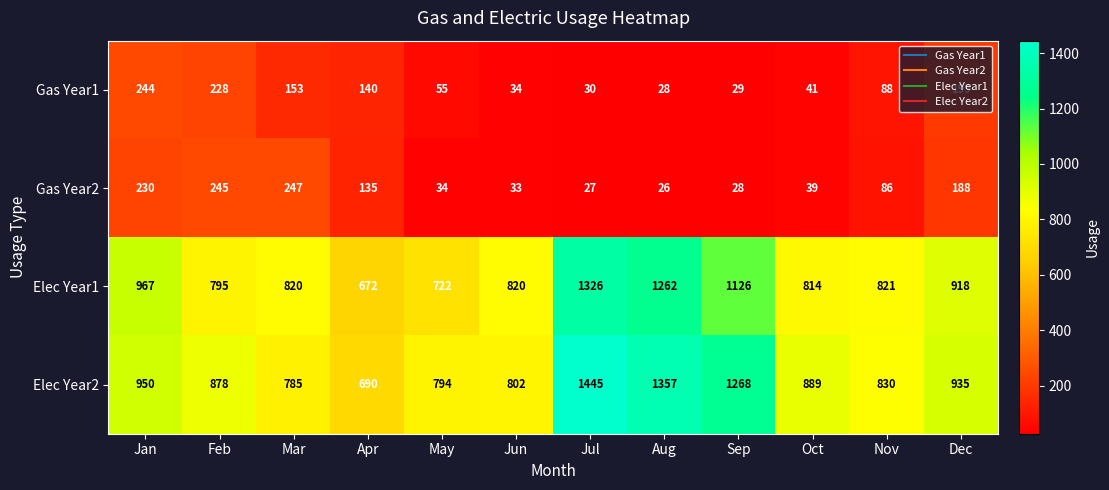

At which category is the sum across all series the highest?

Jul